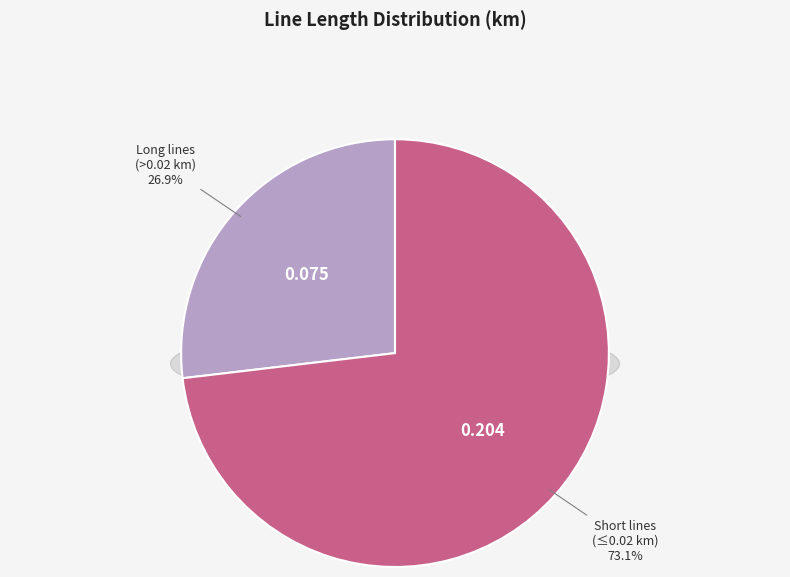

Does line_4 account for over 50% of the chart?

No